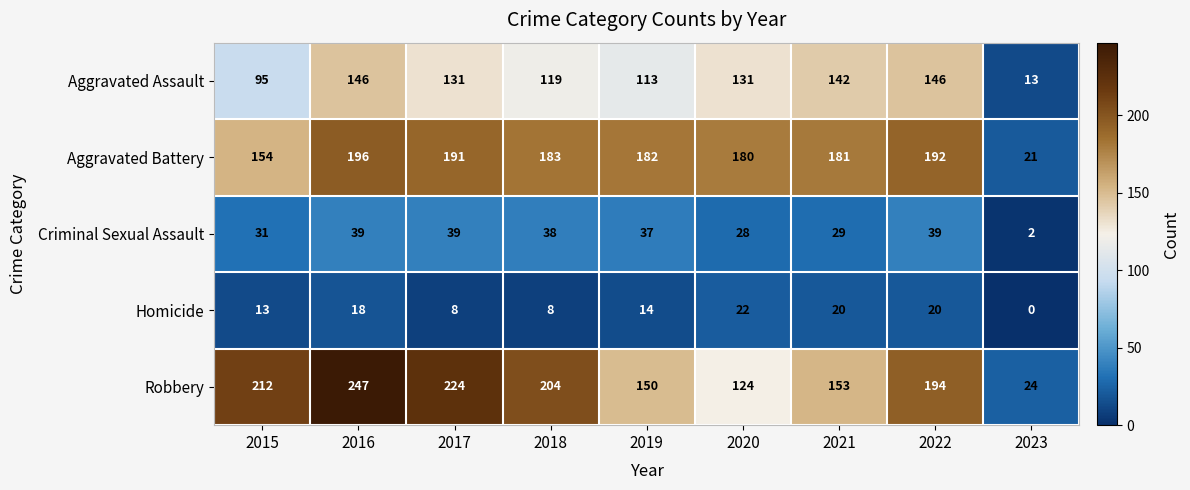

The Aggravated Assault series shows 196 at 2018. True or false?

False